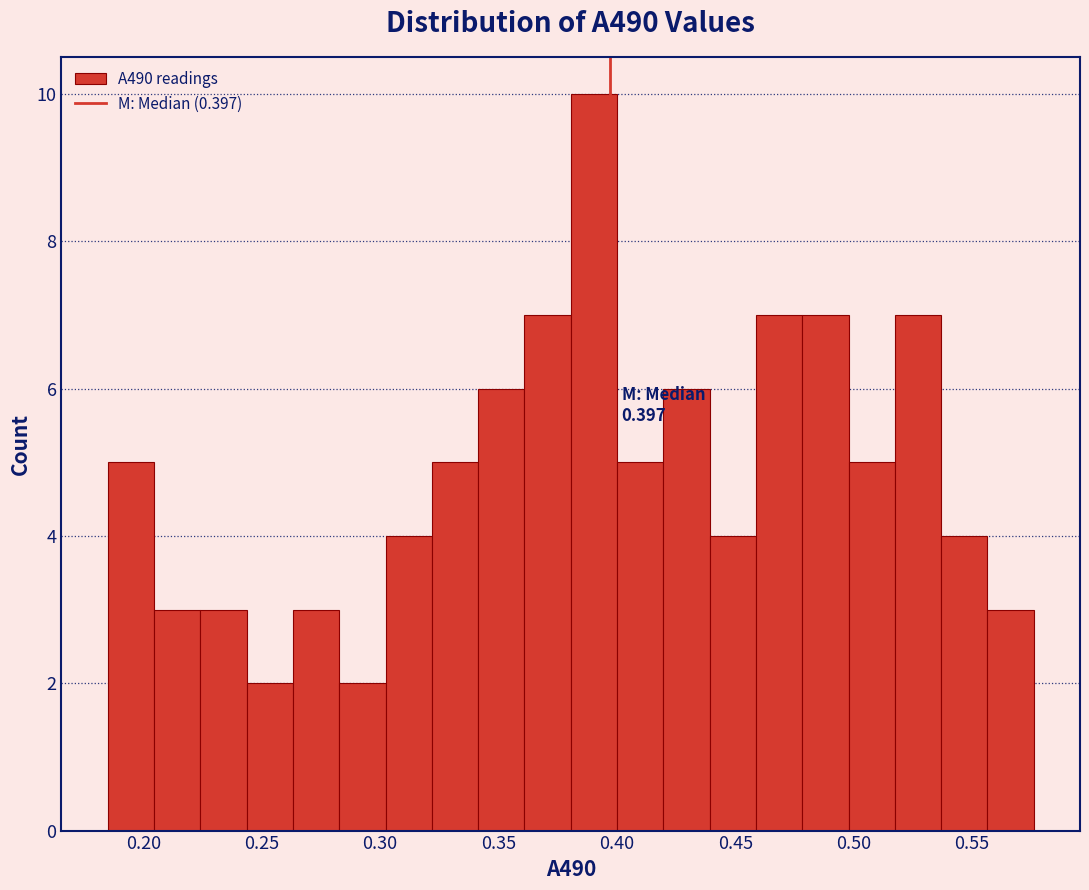

Read against the x-axis, roughly where is the centre of the tallest bar?

0.390